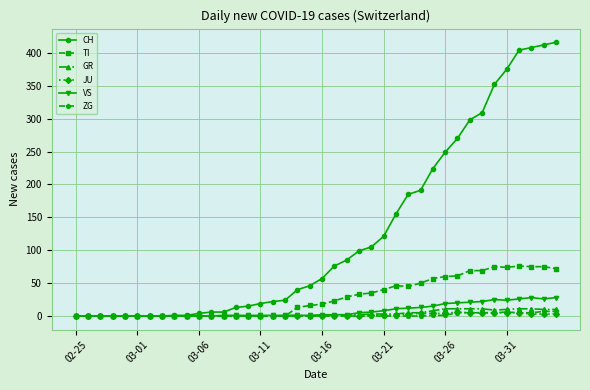

Which series has the largest range (max minus min)?

CH